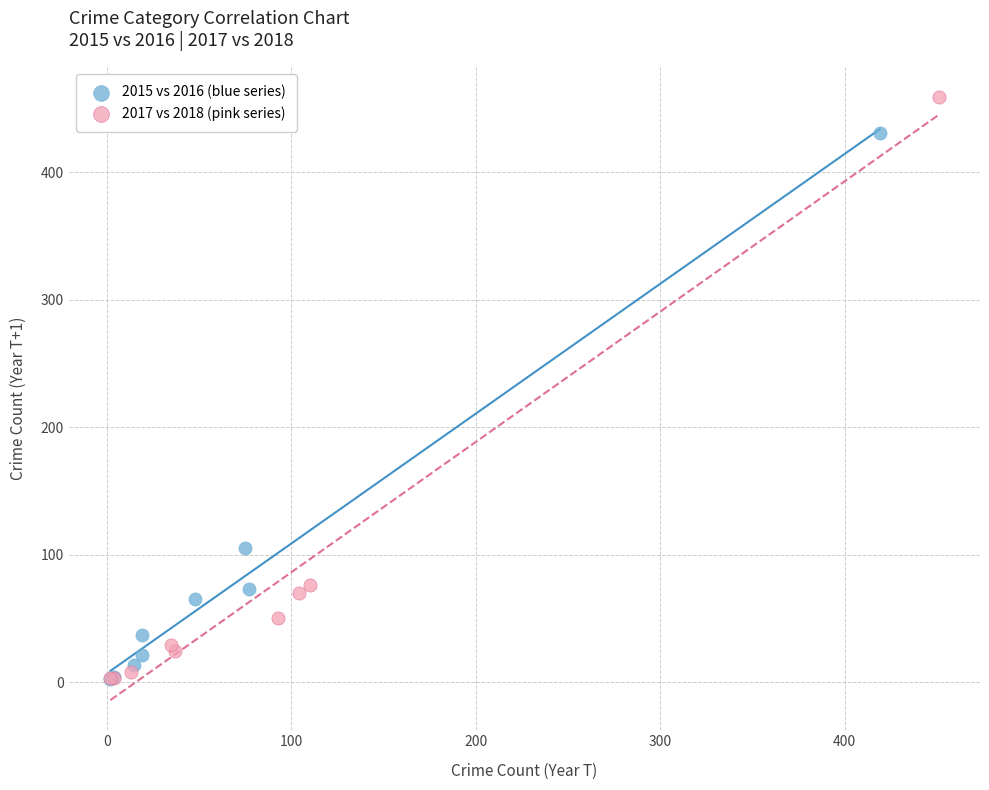

Which series has the widest spread of Y values?

2017 vs 2018 (pink series)